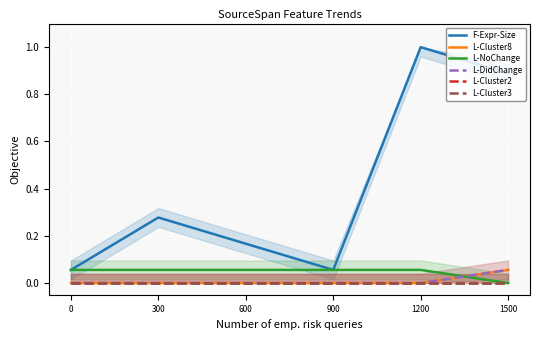

List the series in order of their peak value, lowest first.

L-Cluster2, L-Cluster3, L-Cluster8, L-NoChange, L-DidChange, F-Expr-Size